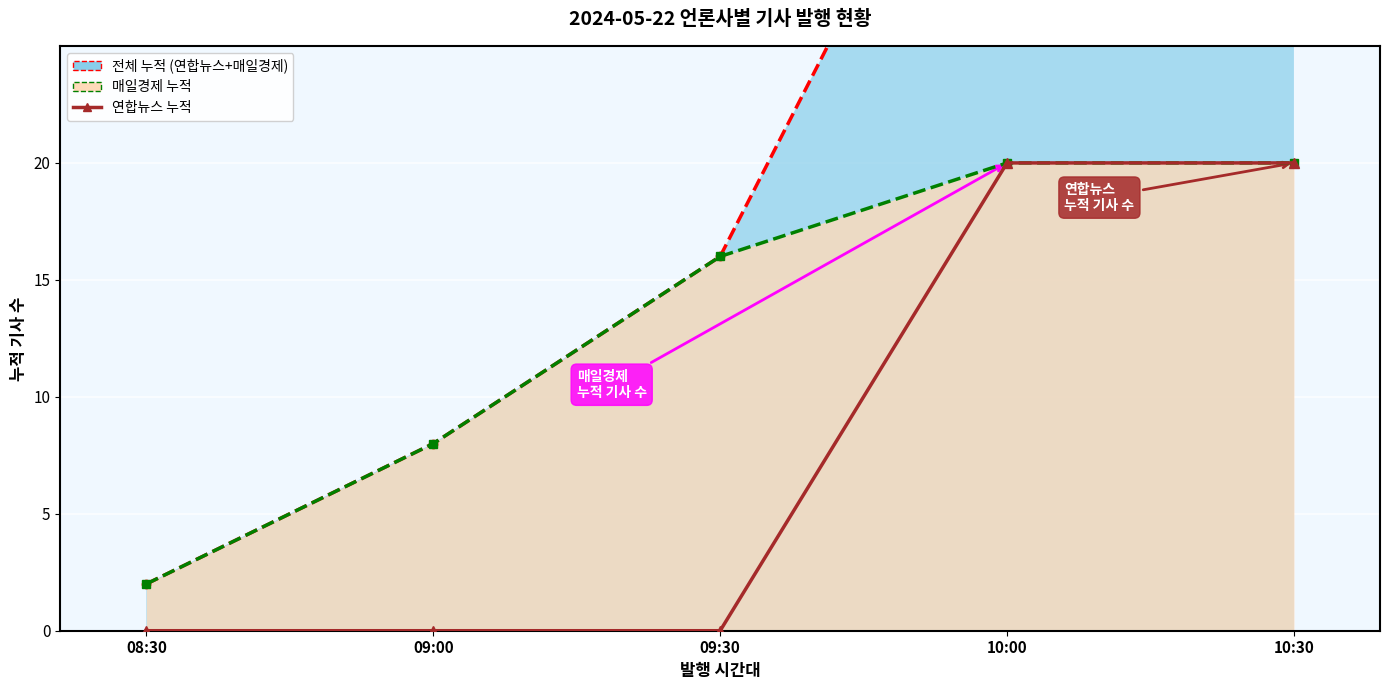

What is the label of the 1st point from the right?

10:30